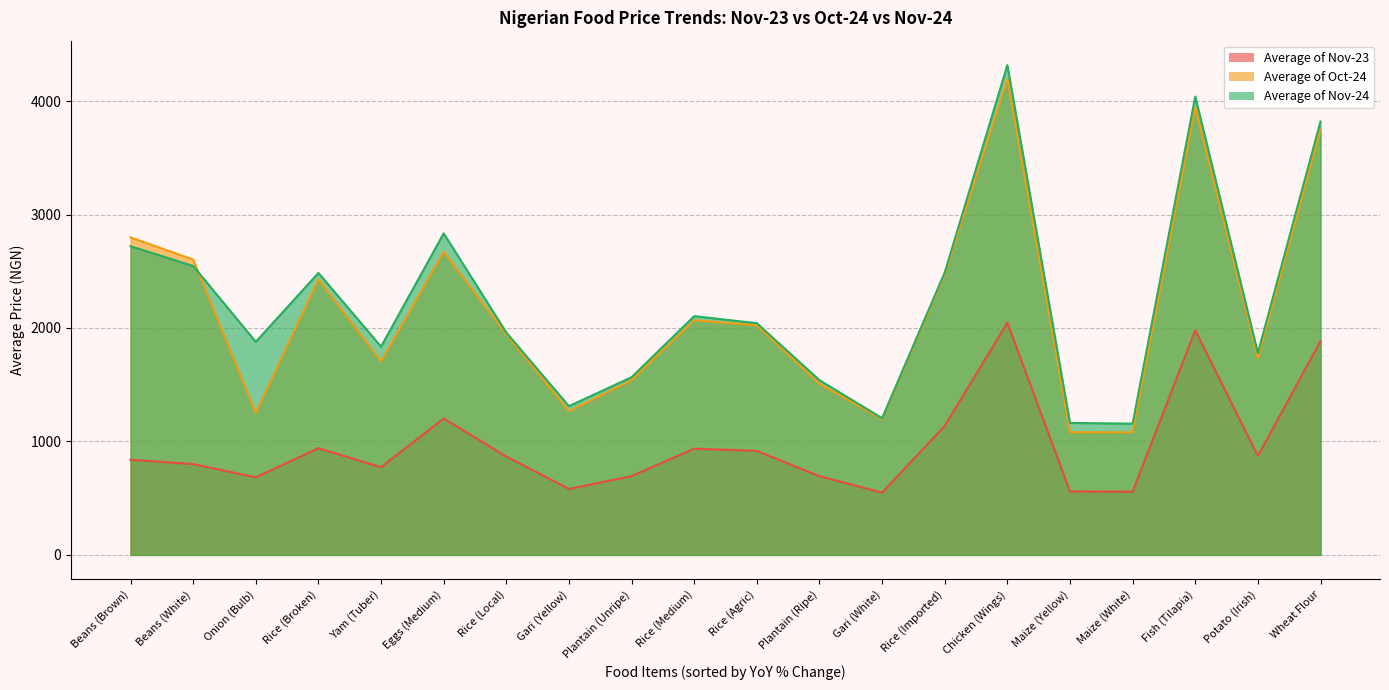

What is the label of the 11th point from the left?

Rice (Agric)